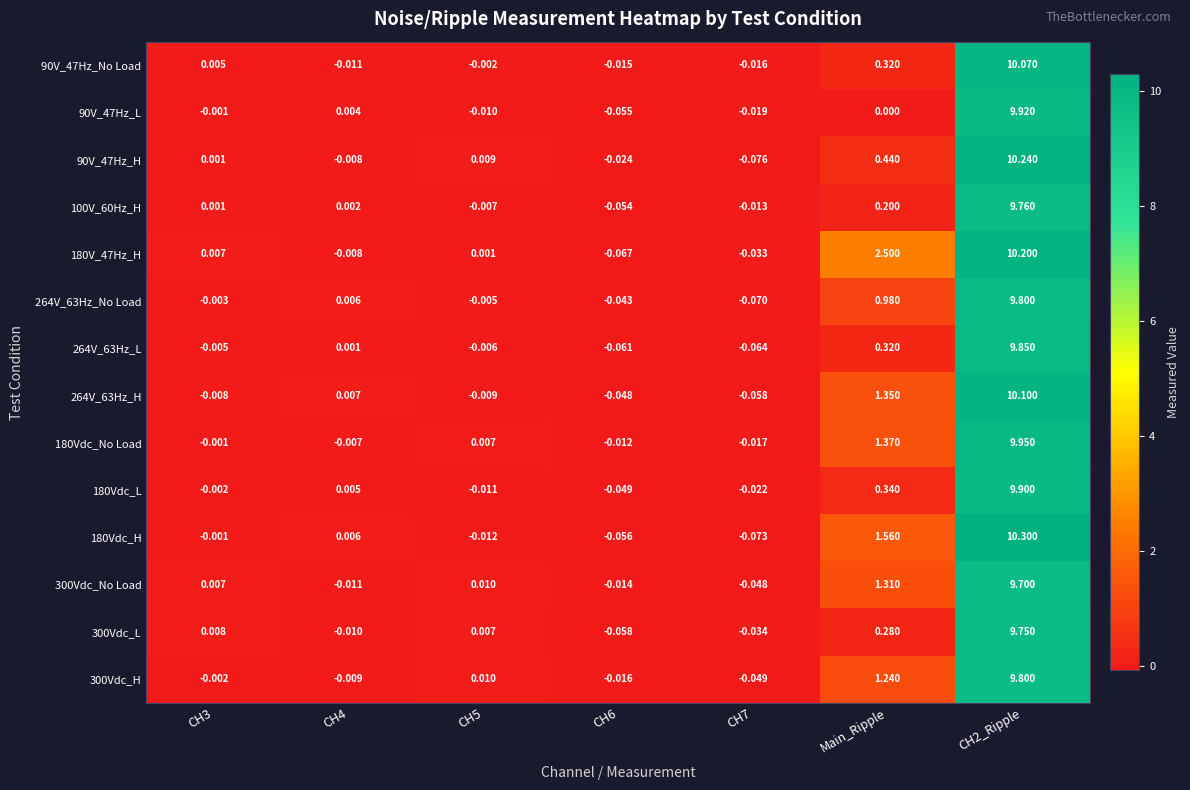

Is the value of 300Vdc_No Load at CH4 greater than the value of 90V_47Hz_No Load at CH5?

No